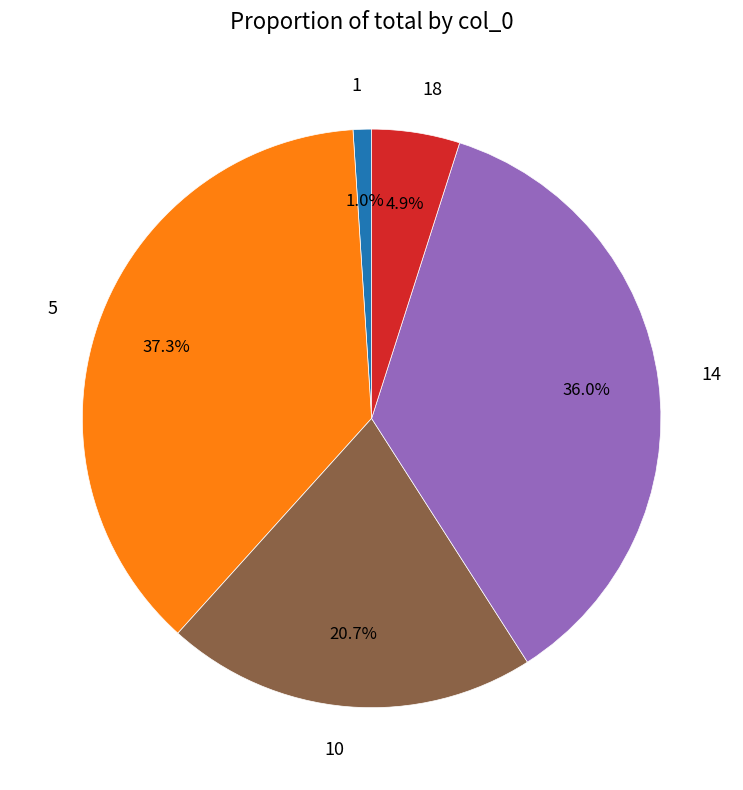

Is 18 the majority of the pie?

No